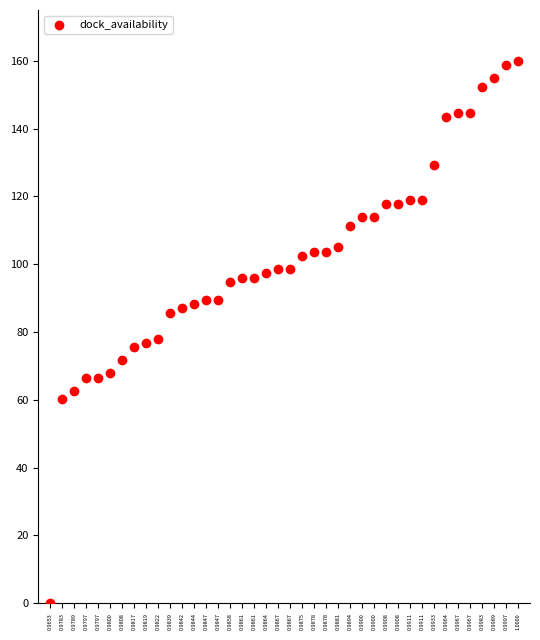

What is the range of Y values (max minus min)?

160.0